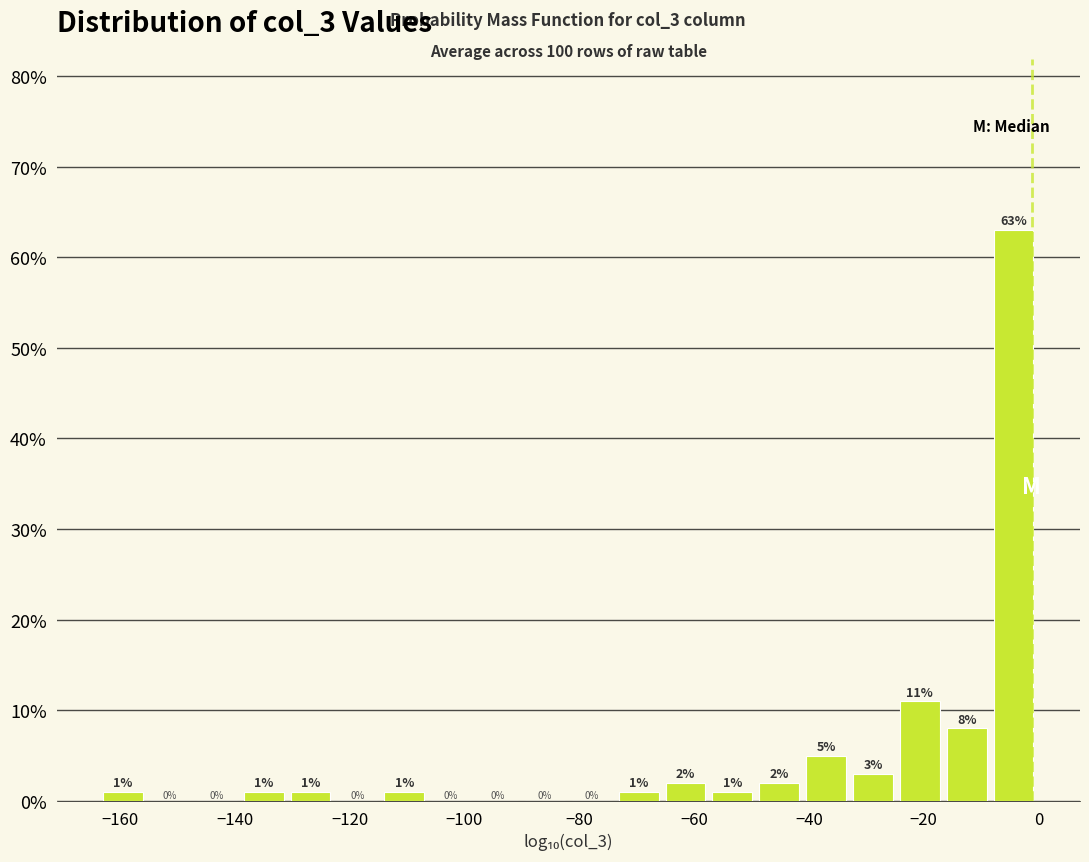

Reading left to right, list every bar in this chart as the range it spans on the x-axis followed by its height. The bar edges are not printed on the chart, so give them approximately, as read against the axis.

-164 to -156: 1
-156 to -148: 0
-148 to -140: 0
-140 to -130: 1
-130 to -122: 1
-122 to -114: 0
-114 to -106: 1
-106 to -98: 0
-98 to -90: 0
-90 to -82: 0
-82 to -74: 0
-74 to -66: 1
-66 to -58: 2
-58 to -50: 1
-50 to -42: 2
-42 to -32: 5
-32 to -24: 3
-24 to -16: 11
-16 to -8: 8
-8 to 0: 63